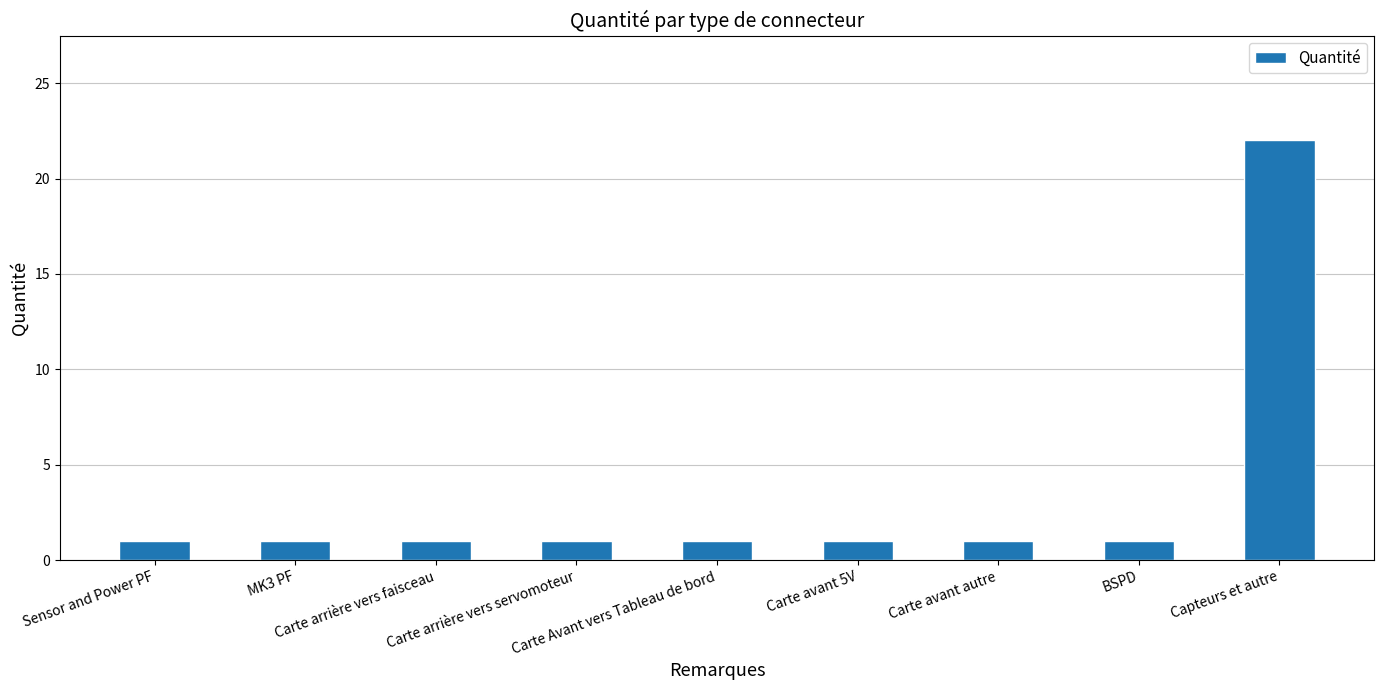

What is the minimum value shown in the chart?

1